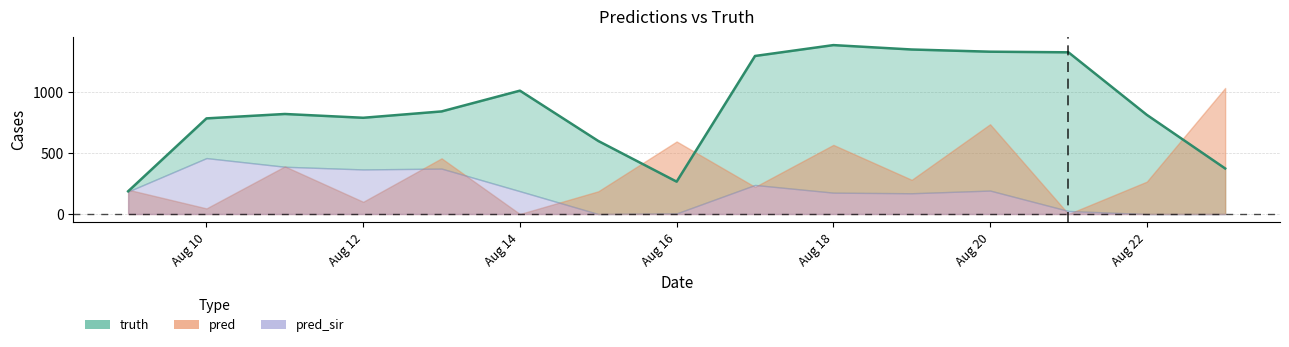

The pred series shows 250.4 at 2021-08-23. True or false?

False